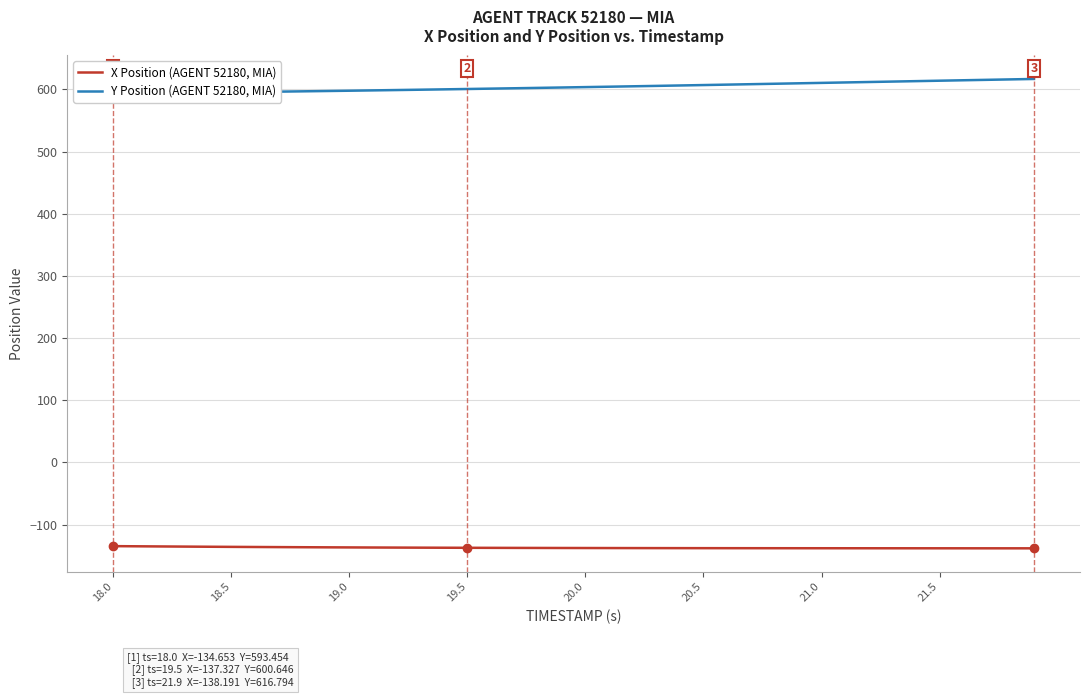

How many data points in Y Position (AGENT 52180, MIA) are above 603?

21